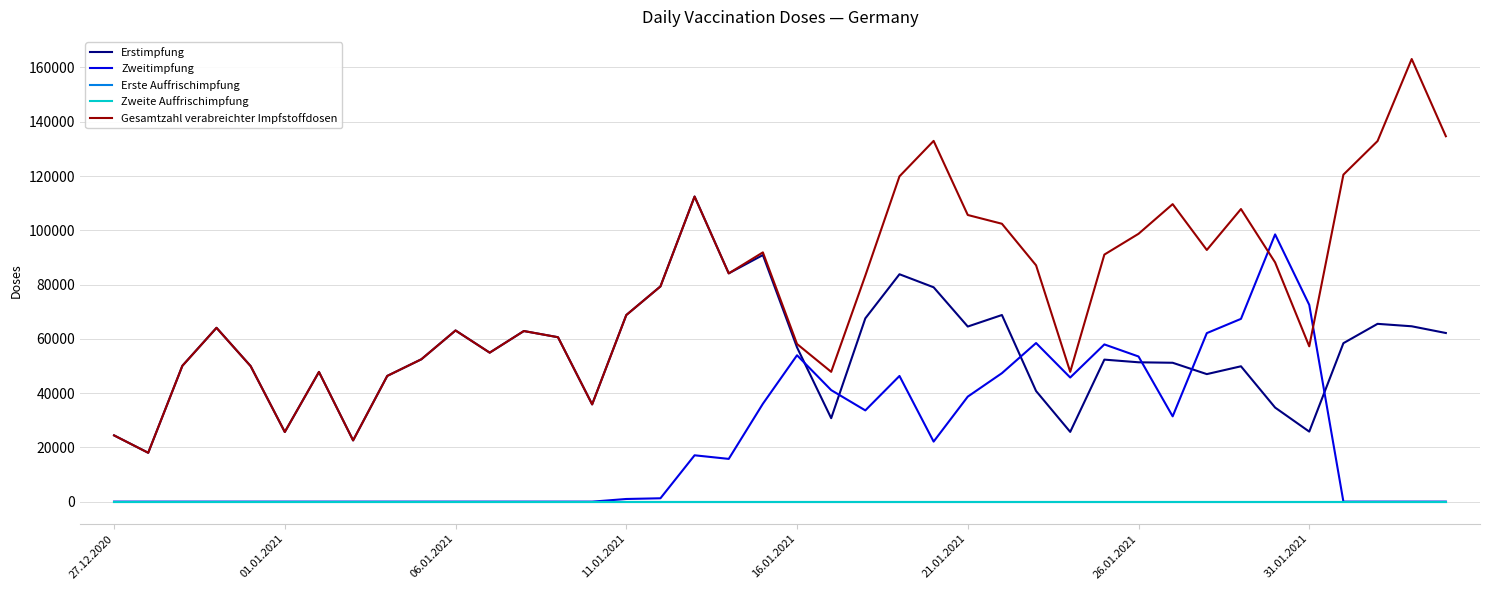

Does the chart have visible grid lines?

Yes